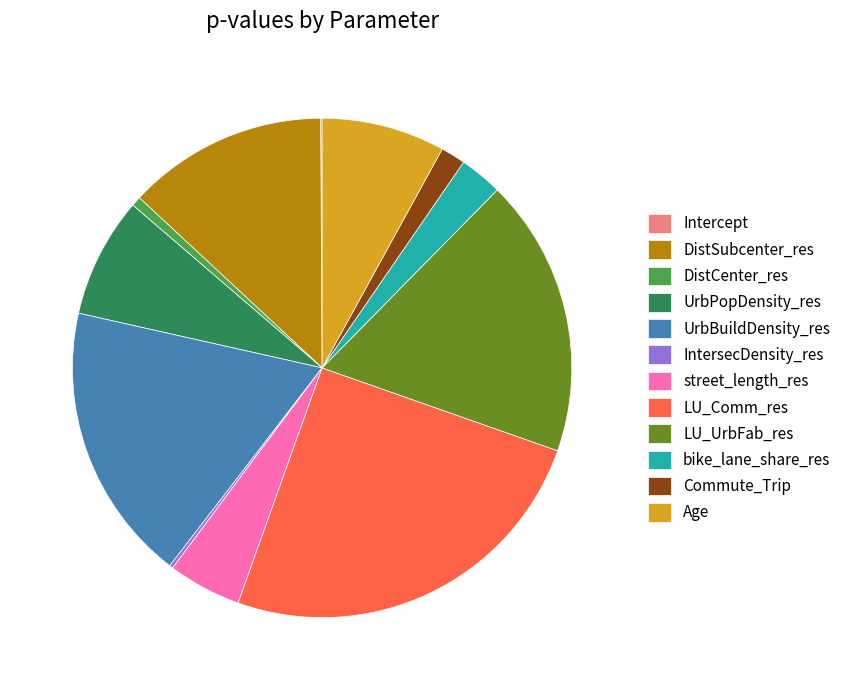

True or false: LU_Comm_res accounts for 17% of the total.

False